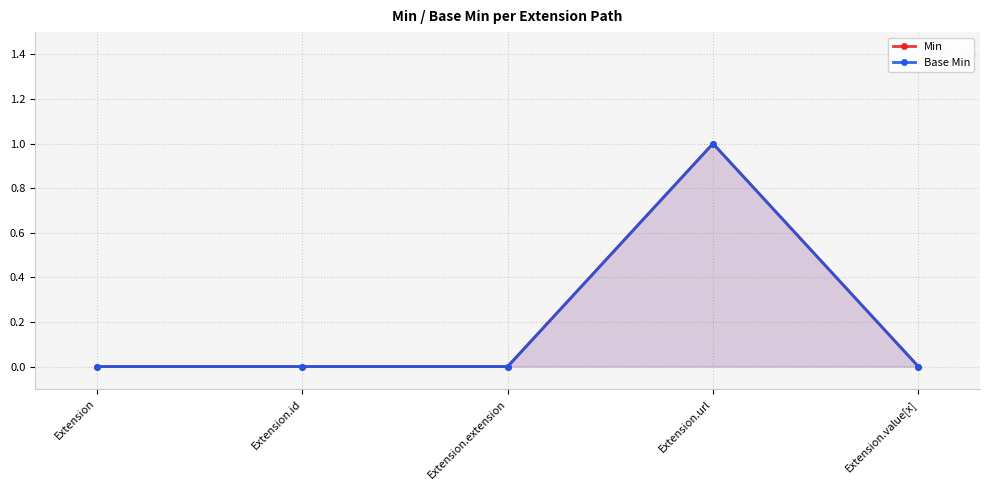

Reading left to right, what are all the values shown in this chart?

Min: 0	0	0	1	0
Base Min: 0	0	0	1	0